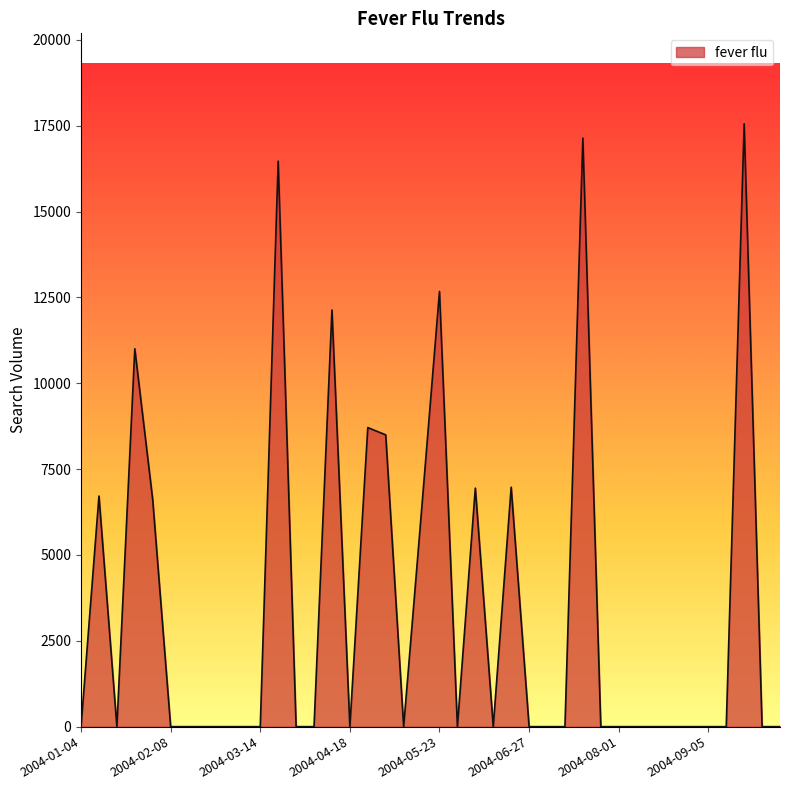

What is the difference between the maximum and minimum values?

17559.3